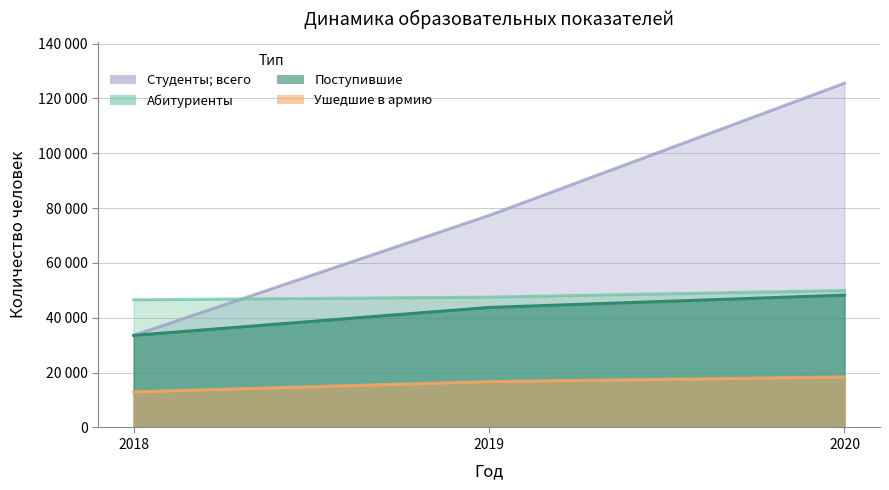

What is the maximum value for Студенты; всего?

125562